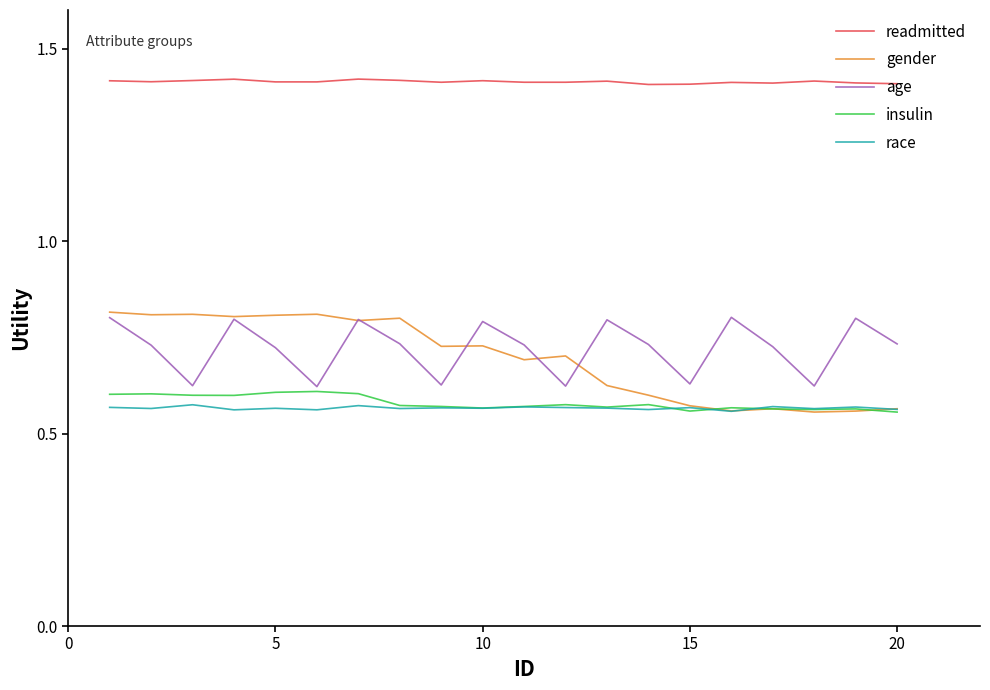

Which series has the largest total across all categories?

readmitted